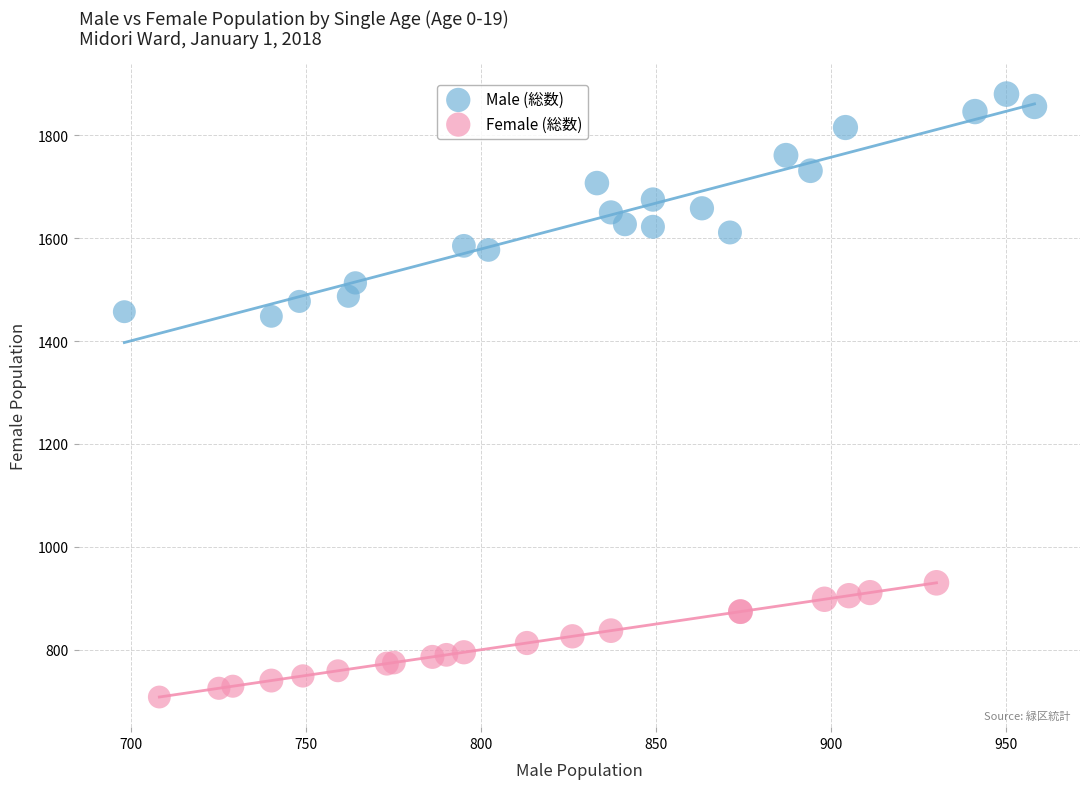

Which series contains the highest Y value?

Male (総数)